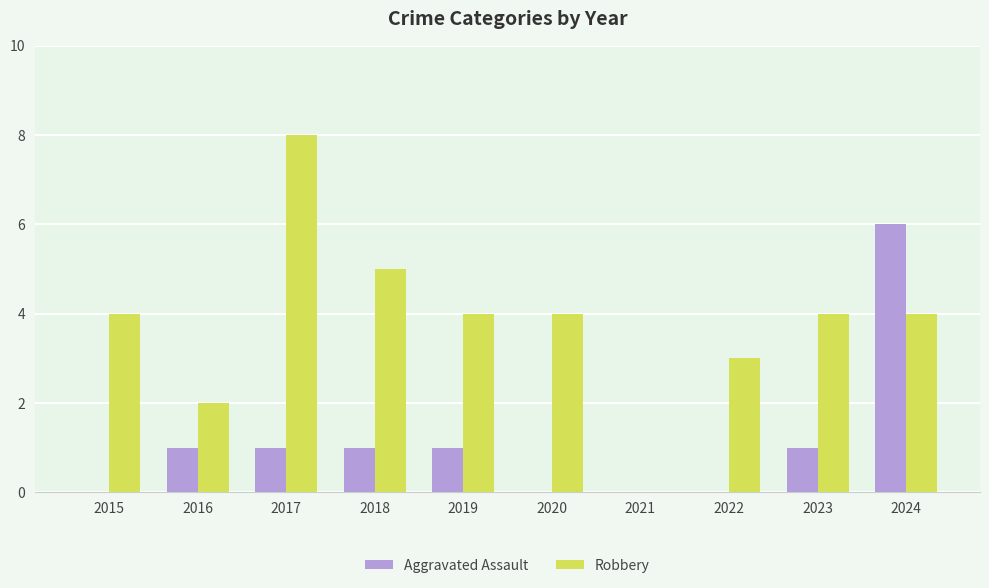

Is it true that Robbery equals 8 at 2017?

True